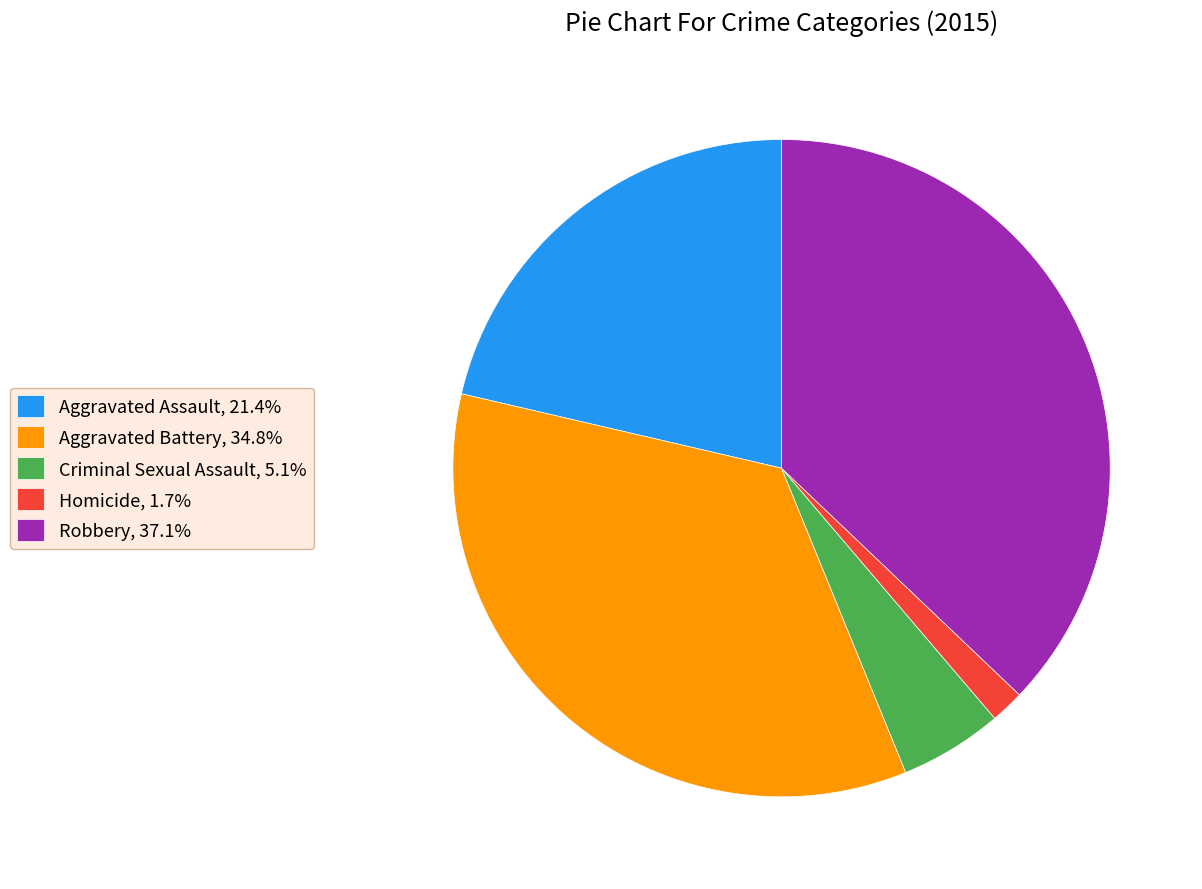

Approximately how many times larger is the value at Aggravated Battery, 34.8% compared to Homicide, 1.7%?

21.1